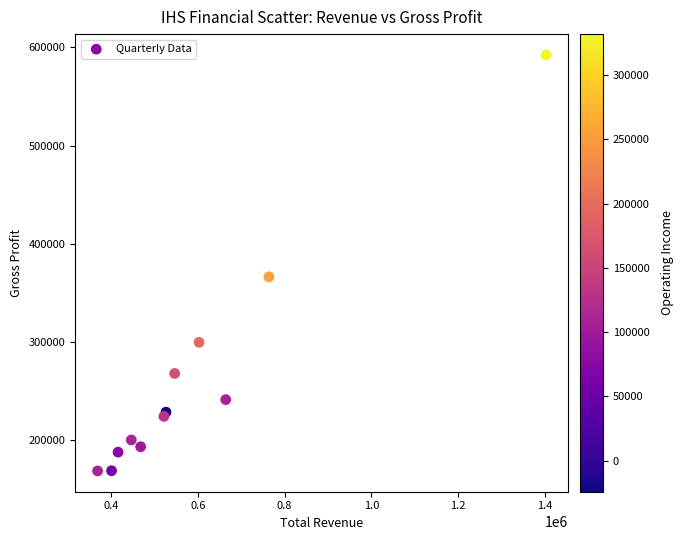

What Y value in the scatter plot is closest to 380600?

366400